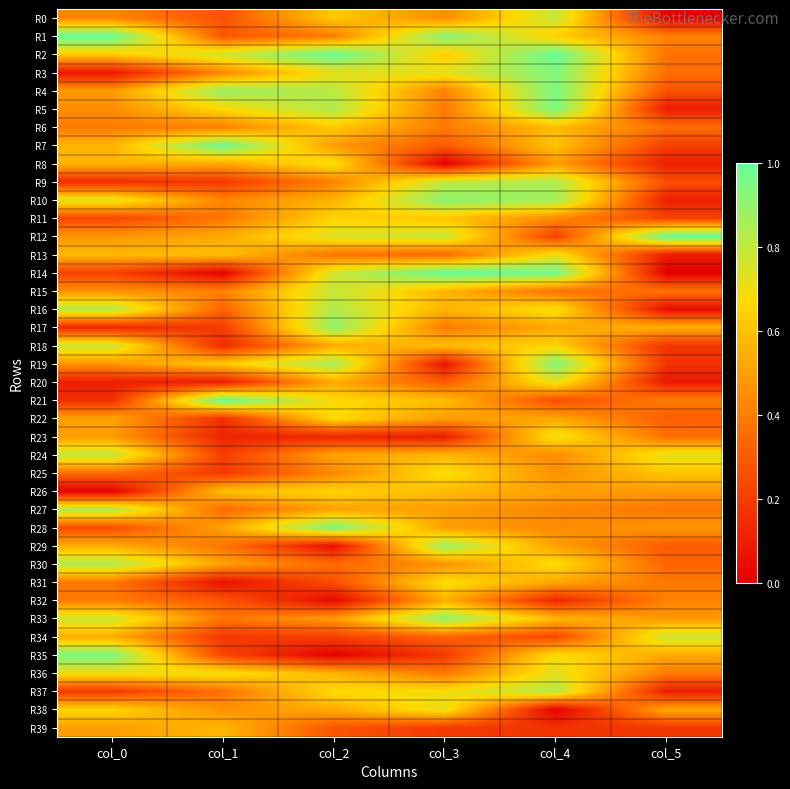

Reading left to right, what are all the values shown in this chart?

R0: col_0=0.4	col_1=0.3	col_2=0.6	col_3=0.4	col_4=0.8	col_5=0.0
R1: col_0=1.0	col_1=0.3	col_2=0.4	col_3=0.9	col_4=0.6	col_5=0.4
R2: col_0=0.6	col_1=0.8	col_2=1.0	col_3=0.6	col_4=1.0	col_5=0.4
R3: col_0=0.1	col_1=0.4	col_2=0.7	col_3=0.7	col_4=0.9	col_5=0.4
R4: col_0=0.5	col_1=0.9	col_2=0.8	col_3=0.4	col_4=1.0	col_5=0.3
R5: col_0=0.4	col_1=0.7	col_2=0.8	col_3=0.4	col_4=1.0	col_5=0.1
R6: col_0=0.4	col_1=0.4	col_2=0.6	col_3=0.4	col_4=0.6	col_5=0.4
R7: col_0=0.6	col_1=1.0	col_2=0.5	col_3=0.3	col_4=0.6	col_5=0.2
R8: col_0=0.6	col_1=0.5	col_2=0.7	col_3=0.0	col_4=0.5	col_5=0.1
R9: col_0=0.1	col_1=0.2	col_2=0.4	col_3=0.8	col_4=0.8	col_5=0.3
R10: col_0=0.7	col_1=0.4	col_2=0.6	col_3=0.9	col_4=0.9	col_5=0.1
R11: col_0=0.2	col_1=0.4	col_2=0.7	col_3=0.6	col_4=0.4	col_5=0.2
R12: col_0=0.5	col_1=0.5	col_2=0.7	col_3=0.8	col_4=0.2	col_5=1.0
R13: col_0=0.6	col_1=0.6	col_2=0.4	col_3=0.3	col_4=0.7	col_5=0.1
R14: col_0=0.2	col_1=0.0	col_2=0.8	col_3=1.0	col_4=1.0	col_5=0.0
R15: col_0=0.5	col_1=0.4	col_2=0.8	col_3=0.6	col_4=0.4	col_5=0.4
R16: col_0=0.8	col_1=0.3	col_2=0.8	col_3=0.6	col_4=0.7	col_5=0.0
R17: col_0=0.1	col_1=0.2	col_2=0.9	col_3=0.4	col_4=0.5	col_5=0.6
R18: col_0=0.8	col_1=0.1	col_2=0.5	col_3=0.6	col_4=0.7	col_5=0.2
R19: col_0=0.5	col_1=0.6	col_2=0.9	col_3=0.1	col_4=0.9	col_5=0.2
R20: col_0=0.1	col_1=0.1	col_2=0.5	col_3=0.3	col_4=0.7	col_5=0.1
R21: col_0=0.2	col_1=1.0	col_2=0.7	col_3=0.6	col_4=0.3	col_5=0.4
R22: col_0=0.5	col_1=0.2	col_2=0.7	col_3=0.5	col_4=0.5	col_5=0.3
R23: col_0=0.5	col_1=0.1	col_2=0.1	col_3=0.1	col_4=0.7	col_5=0.4
R24: col_0=0.8	col_1=0.2	col_2=0.5	col_3=0.6	col_4=0.4	col_5=0.7
R25: col_0=0.4	col_1=0.2	col_2=0.4	col_3=0.7	col_4=0.5	col_5=0.6
R26: col_0=0.0	col_1=0.6	col_2=0.7	col_3=0.6	col_4=0.5	col_5=0.5
R27: col_0=0.8	col_1=0.3	col_2=0.5	col_3=0.5	col_4=0.4	col_5=0.4
R28: col_0=0.3	col_1=0.5	col_2=1.0	col_3=0.5	col_4=0.4	col_5=0.5
R29: col_0=0.5	col_1=0.4	col_2=0.0	col_3=0.9	col_4=0.5	col_5=0.3
R30: col_0=0.8	col_1=0.5	col_2=0.3	col_3=0.5	col_4=0.7	col_5=0.3
R31: col_0=0.4	col_1=0.1	col_2=0.3	col_3=0.7	col_4=0.5	col_5=0.4
R32: col_0=0.4	col_1=0.3	col_2=0.0	col_3=0.5	col_4=0.1	col_5=0.4
R33: col_0=0.8	col_1=0.4	col_2=0.5	col_3=0.9	col_4=0.6	col_5=0.5
R34: col_0=0.5	col_1=0.2	col_2=0.2	col_3=0.3	col_4=0.2	col_5=0.8
R35: col_0=0.9	col_1=0.2	col_2=0.0	col_3=0.2	col_4=0.7	col_5=0.5
R36: col_0=0.7	col_1=0.7	col_2=0.6	col_3=0.4	col_4=0.7	col_5=0.4
R37: col_0=0.2	col_1=0.4	col_2=0.7	col_3=0.7	col_4=0.8	col_5=0.1
R38: col_0=0.7	col_1=0.5	col_2=0.5	col_3=0.7	col_4=0.0	col_5=0.5
R39: col_0=0.5	col_1=0.6	col_2=0.3	col_3=0.2	col_4=0.2	col_5=0.2